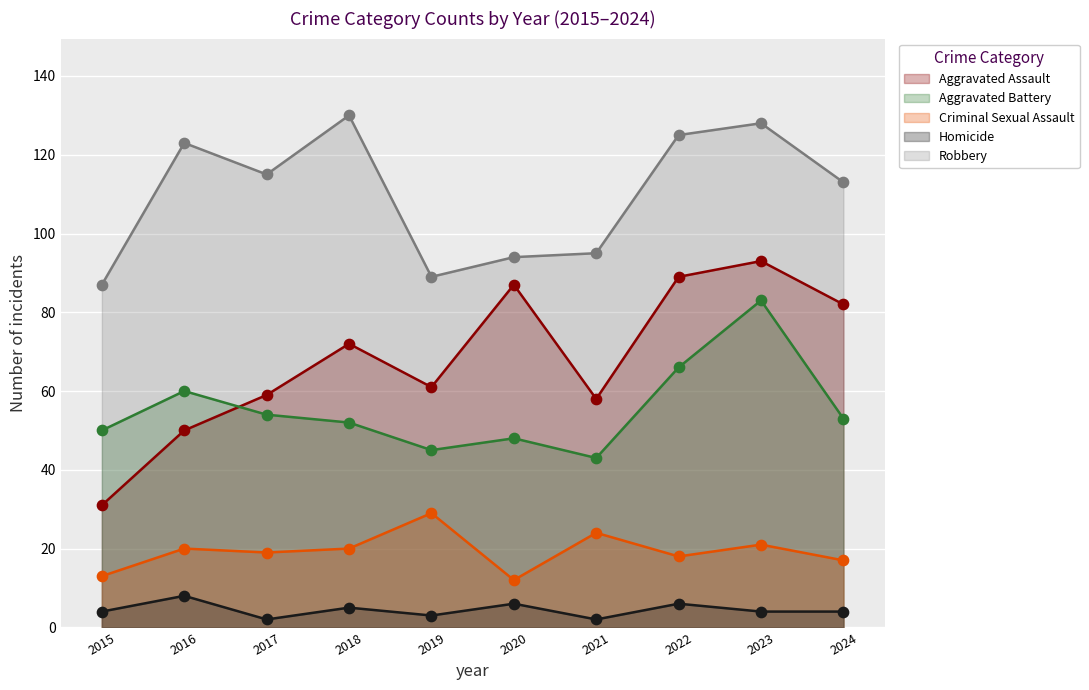

Which series has the largest Y range (max minus min)?

Aggravated Assault